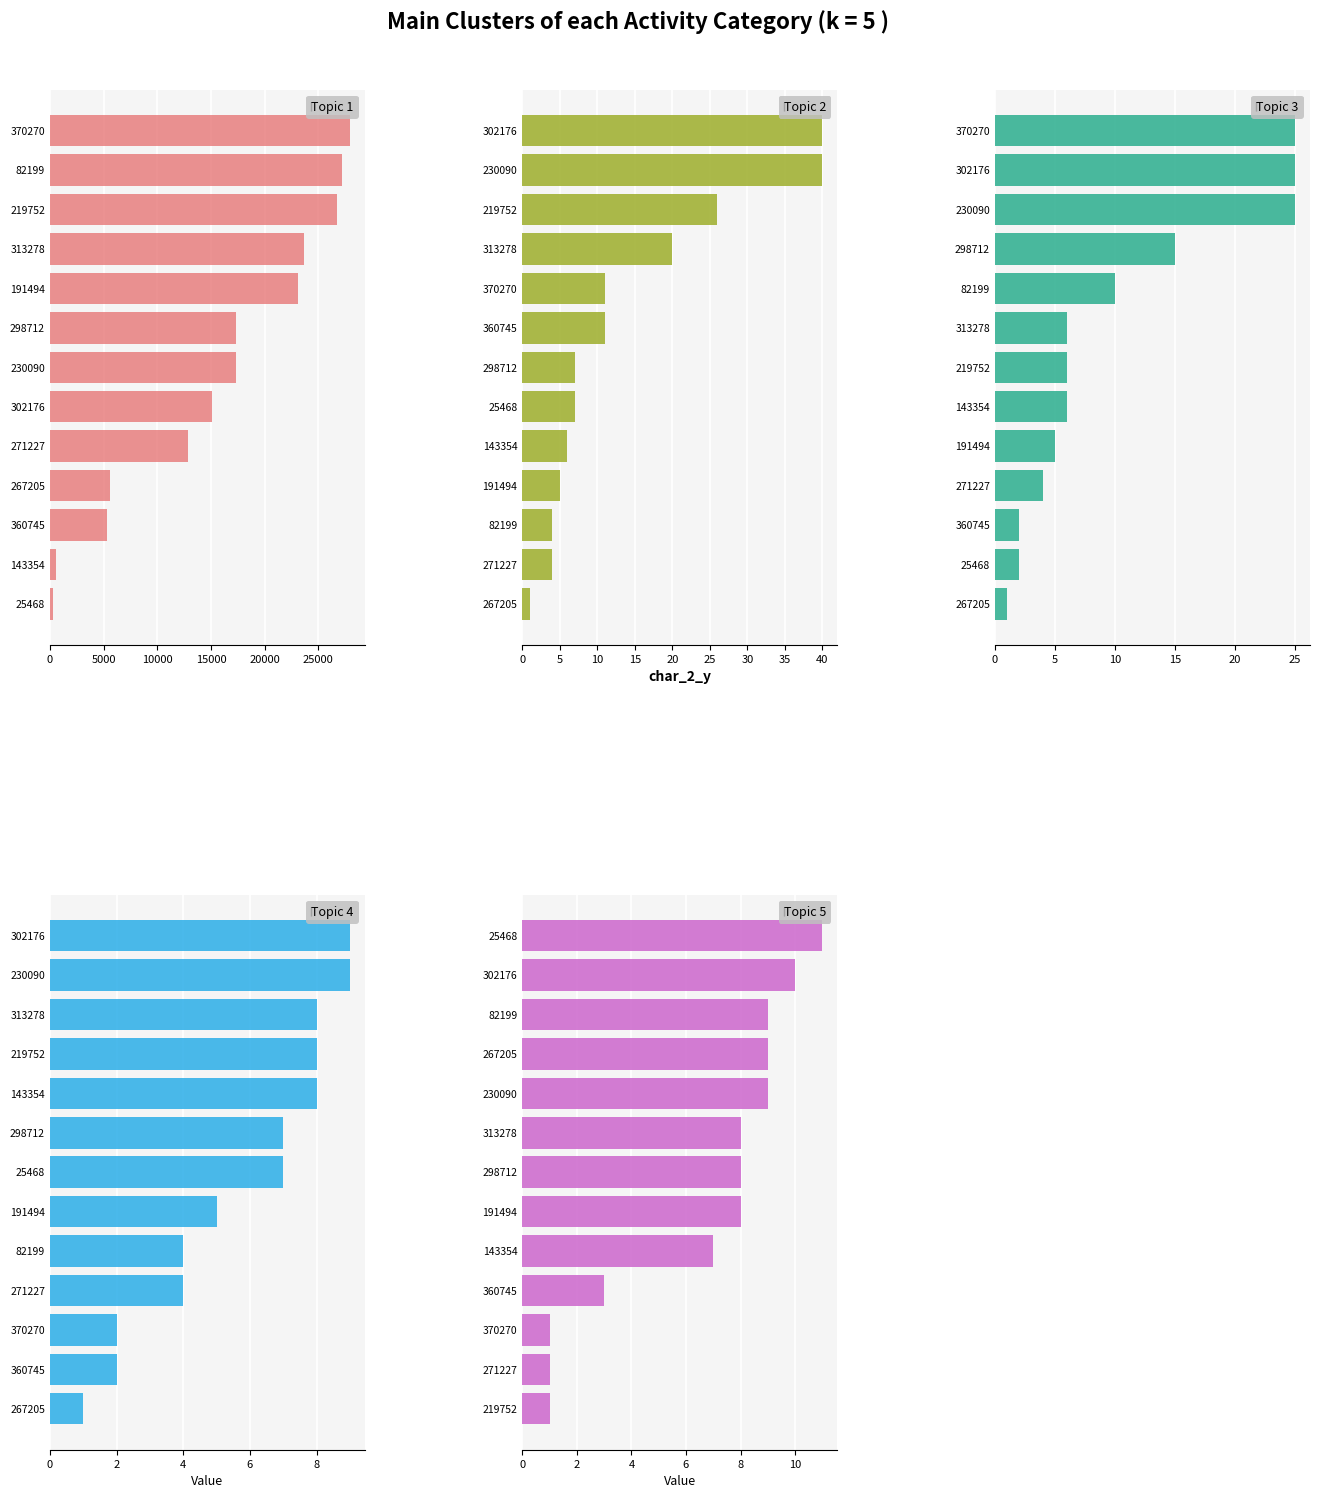

What is the average value of the Topic 5 series?

7